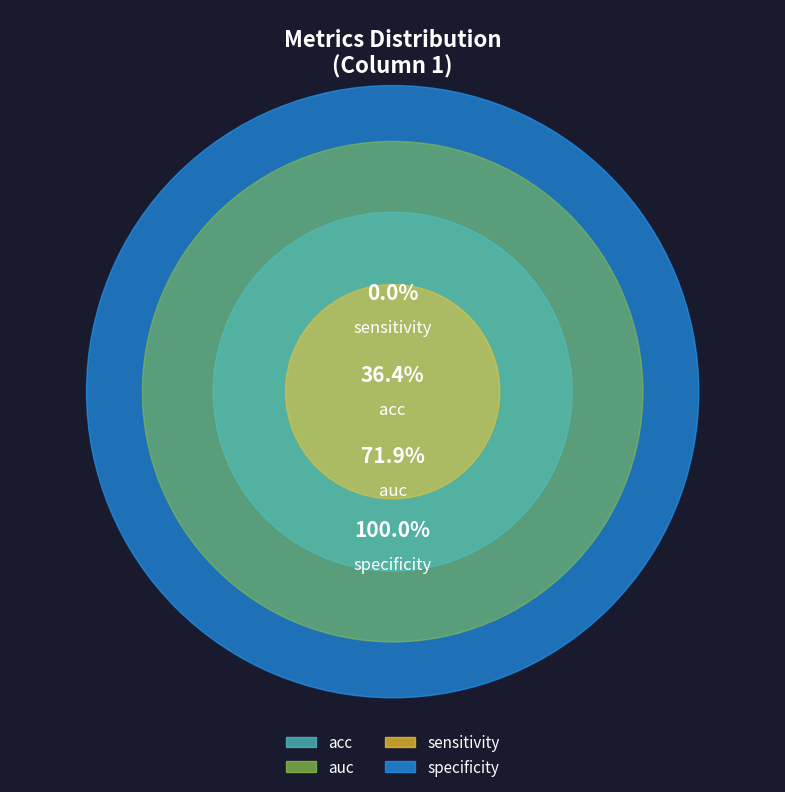

Does any single category account for the majority?

No